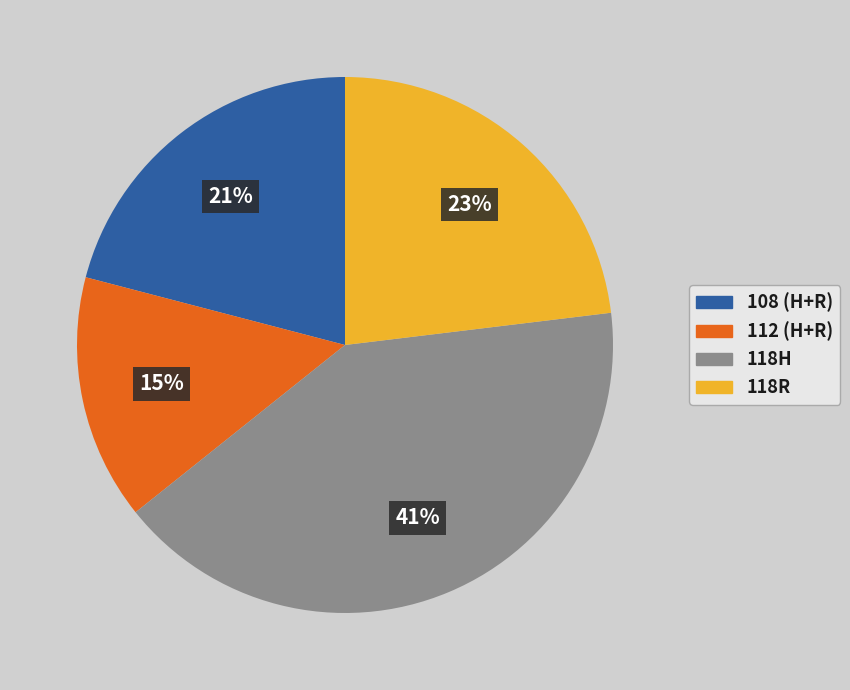

What is the ratio of the value at 108 (H+R) to the value at 112 (H+R)?

1.4